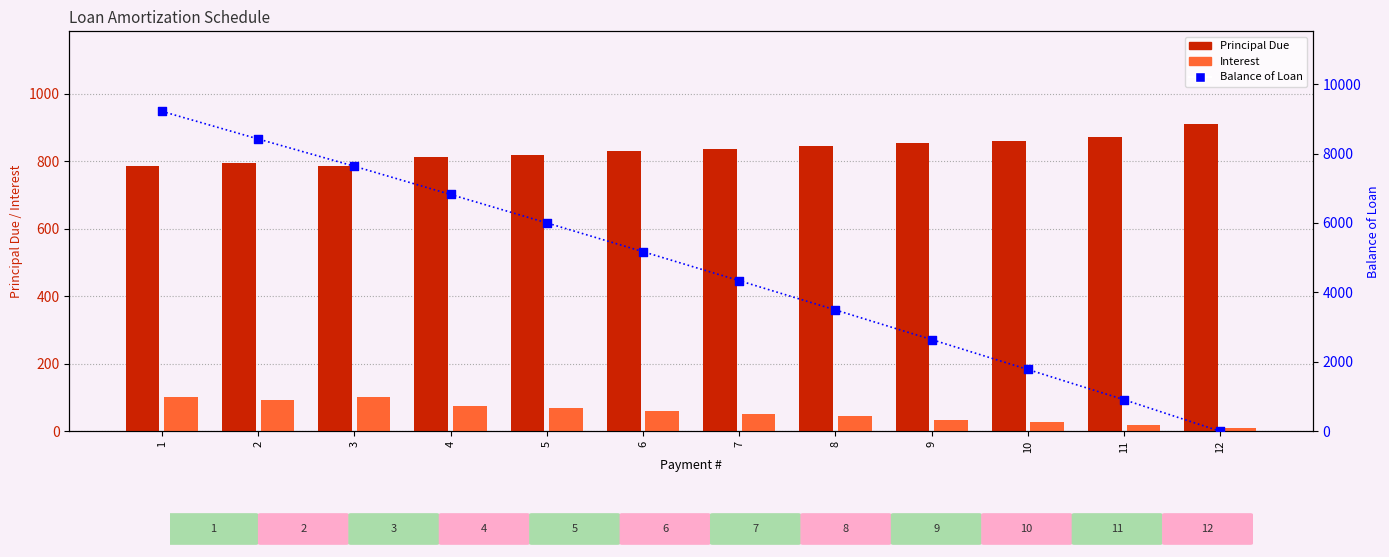

Which series has the largest total across all categories?

Balance of Loan